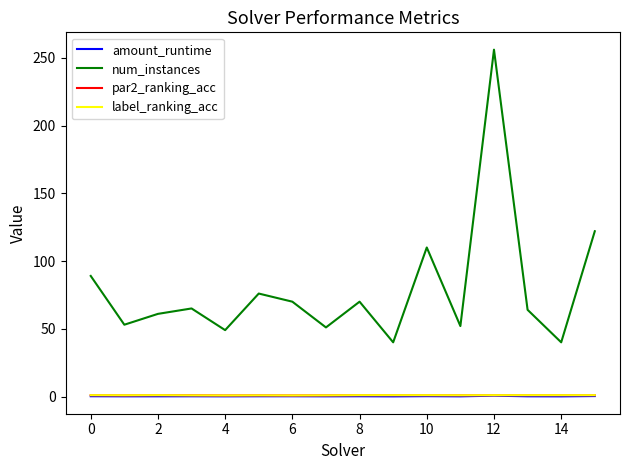

What is the sum of all num_instances values?

1268.0